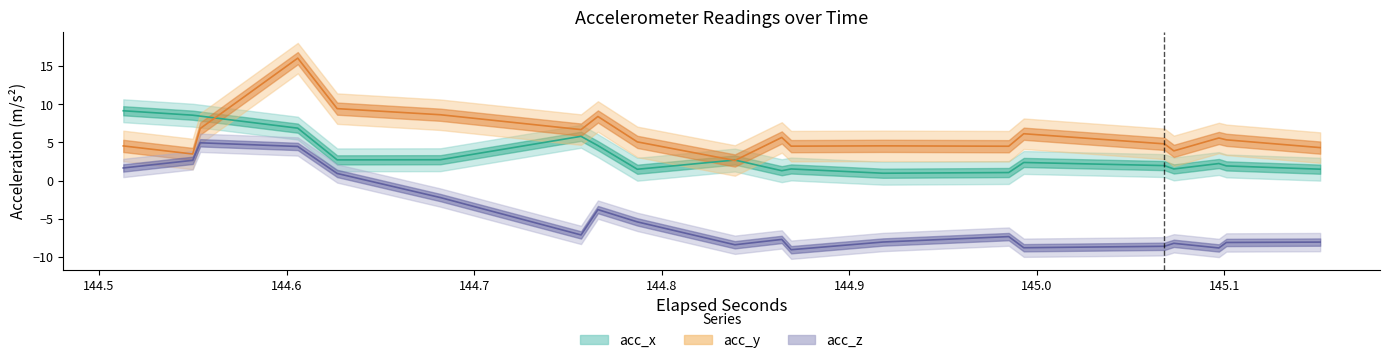

True or false: acc_y and acc_z cross at least once.

False